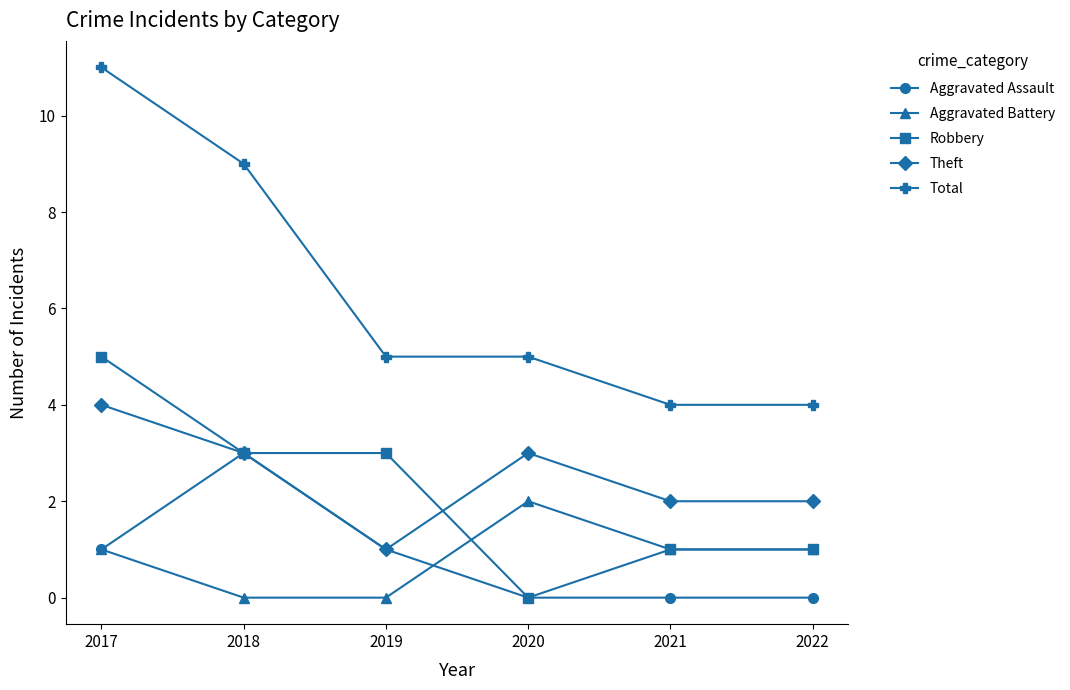

True or false: Aggravated Assault has more than 0 interior local peaks.

True